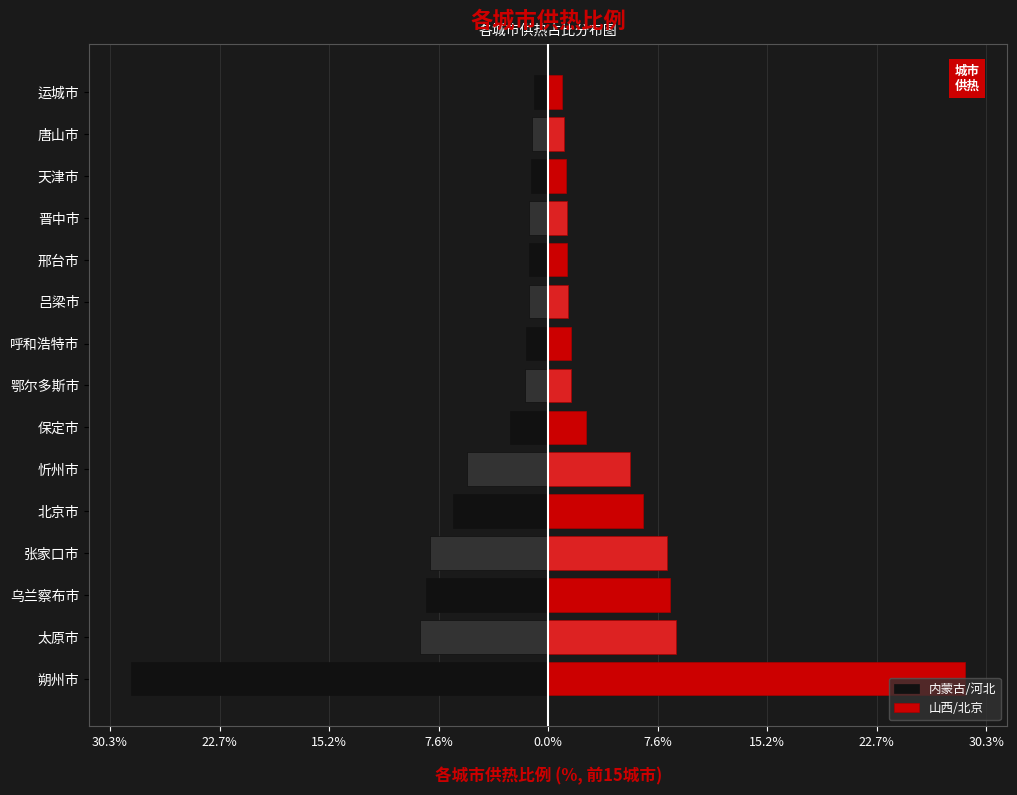

Rank the series by their average value, from highest to lowest.

山西/北京, 内蒙古/河北